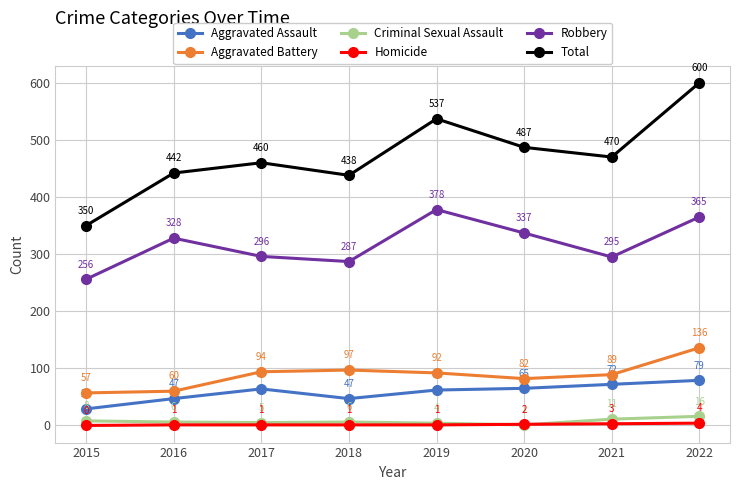

What is the sum of all Total values?

3784